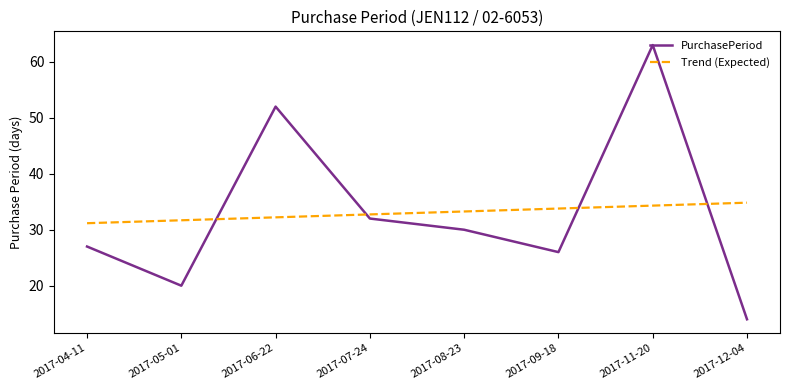

Is it true that PurchasePeriod equals 30.0 at 2017-08-23?

True